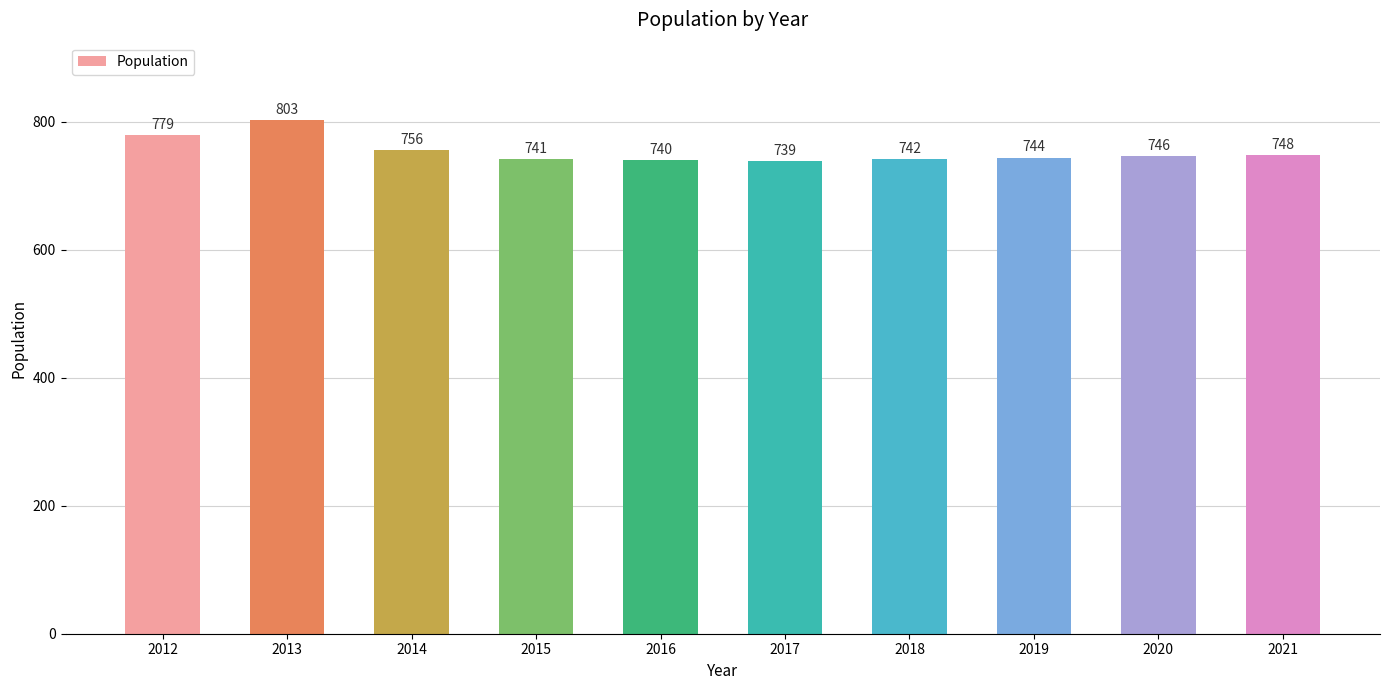

Reading left to right, transcribe all the data shown in this chart.

779	803	756	741	740	739	742	744	746	748